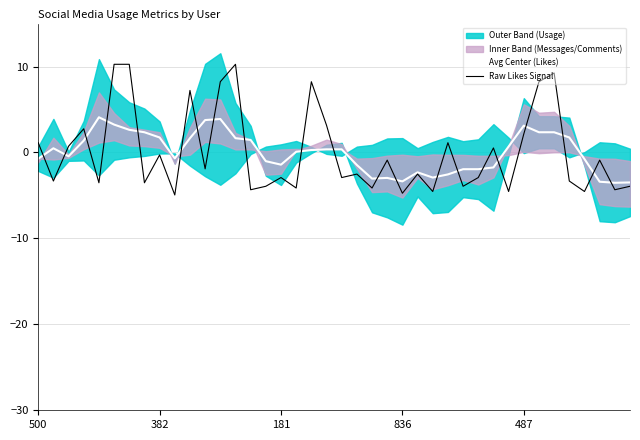

What is the minimum value for Avg Center (Likes)?

-3.5